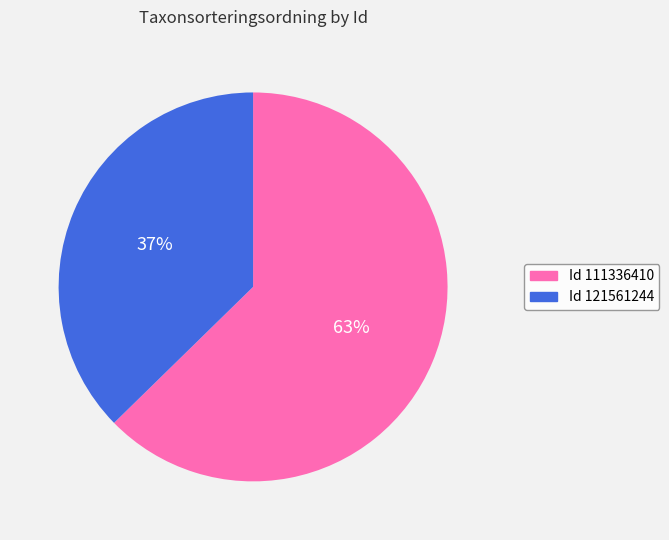

Is there any slice that represents more than half of the pie?

Yes